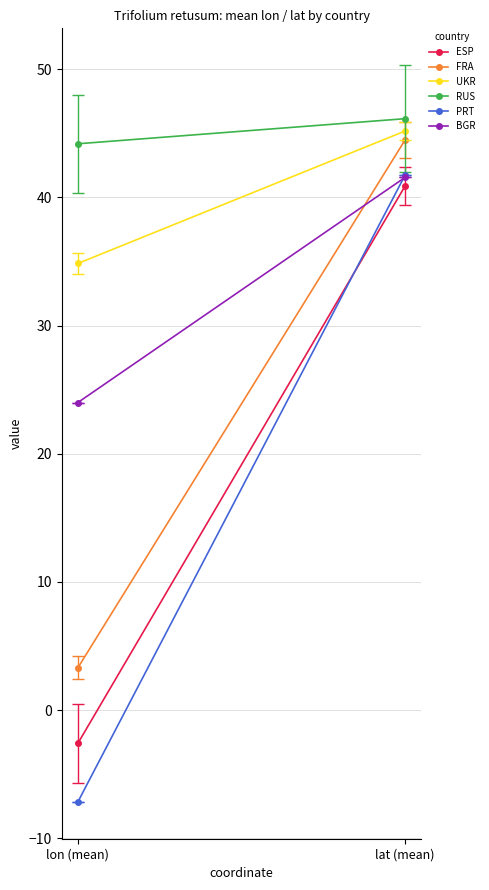

Reading left to right, transcribe all the data shown in this chart.

ESP: lon (mean)=-2.6	lat (mean)=40.9
FRA: lon (mean)=3.3	lat (mean)=44.5
UKR: lon (mean)=34.9	lat (mean)=45.2
RUS: lon (mean)=44.2	lat (mean)=46.1
PRT: lon (mean)=-7.2	lat (mean)=41.8
BGR: lon (mean)=24.0	lat (mean)=41.6